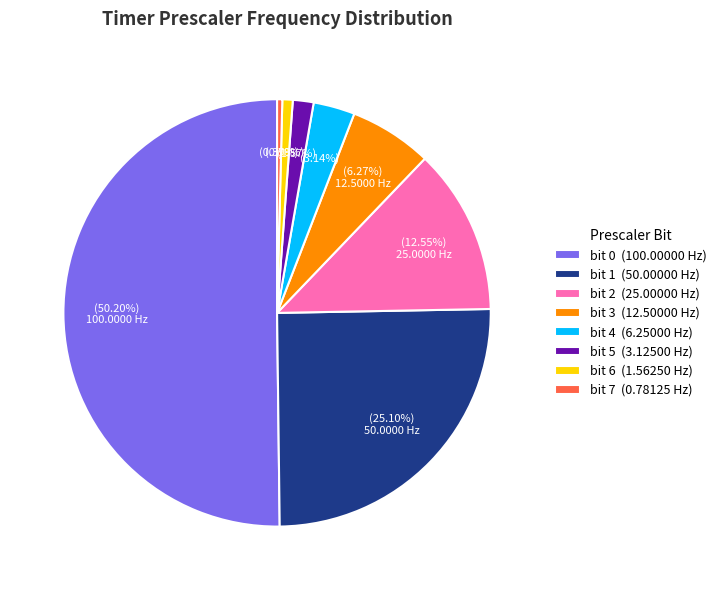

To the nearest percent, what is the average slice percentage?

12%